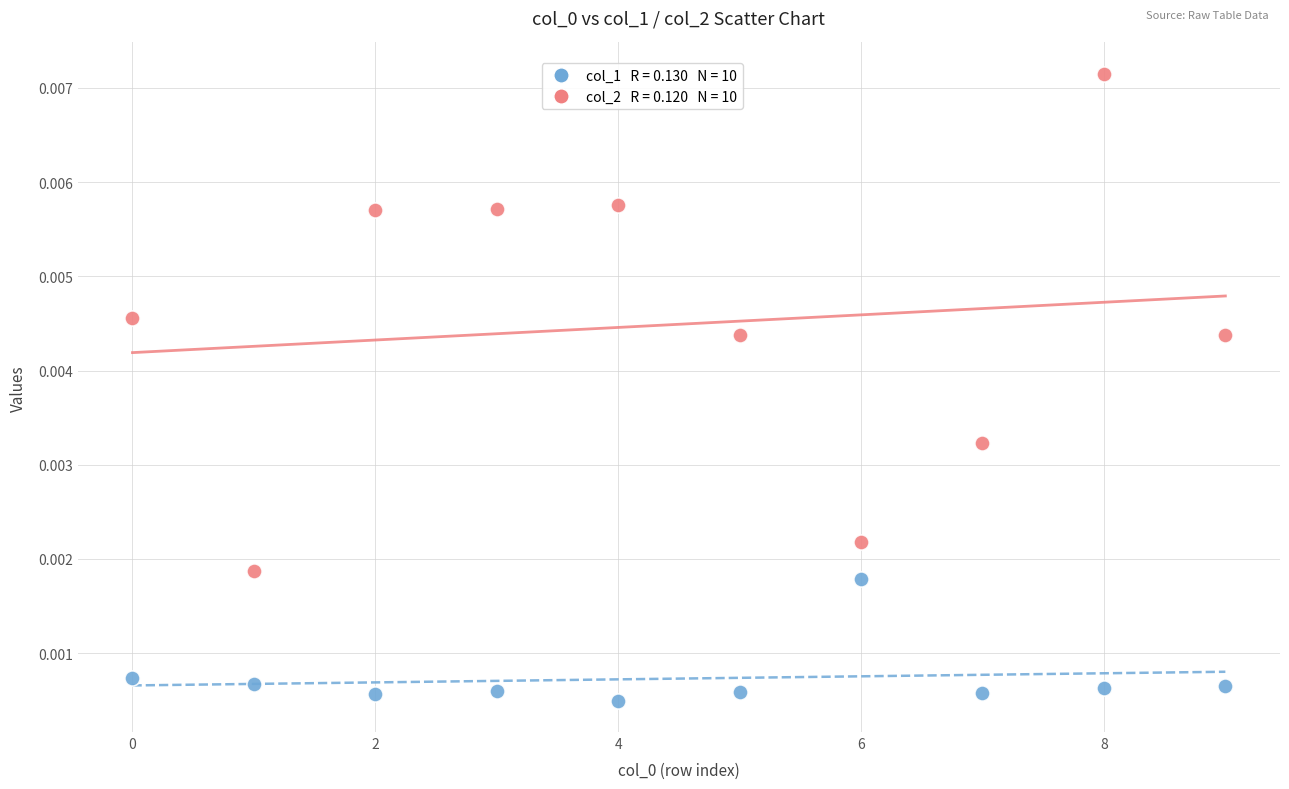

How many data points are displayed?

20